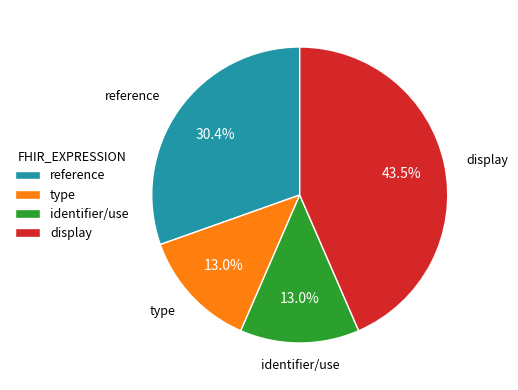

True or false: identifier/use accounts for 13% of the total.

True